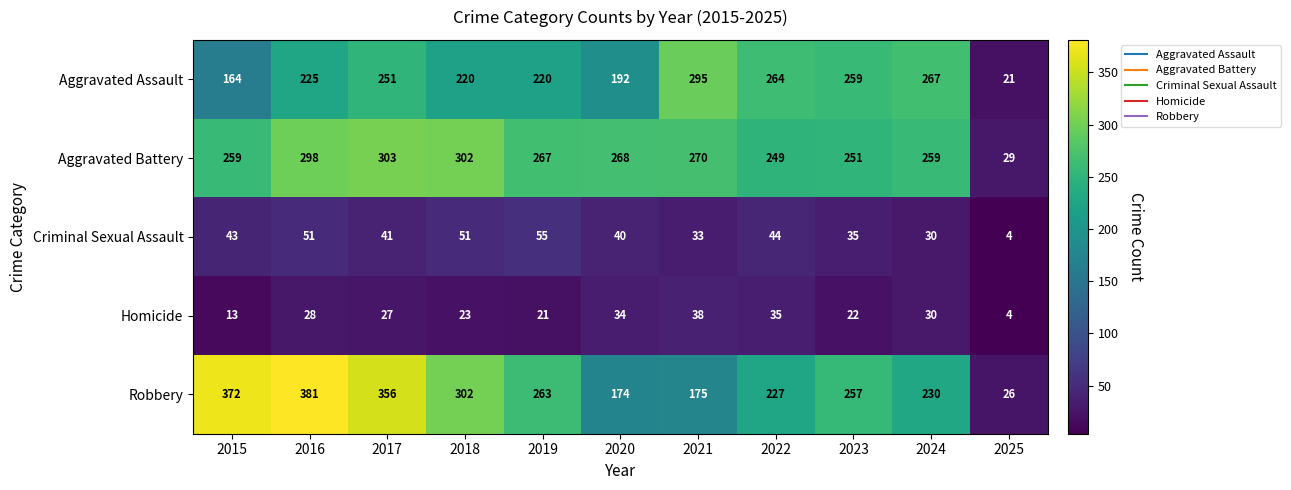

At which category is the sum across all series the highest?

2016